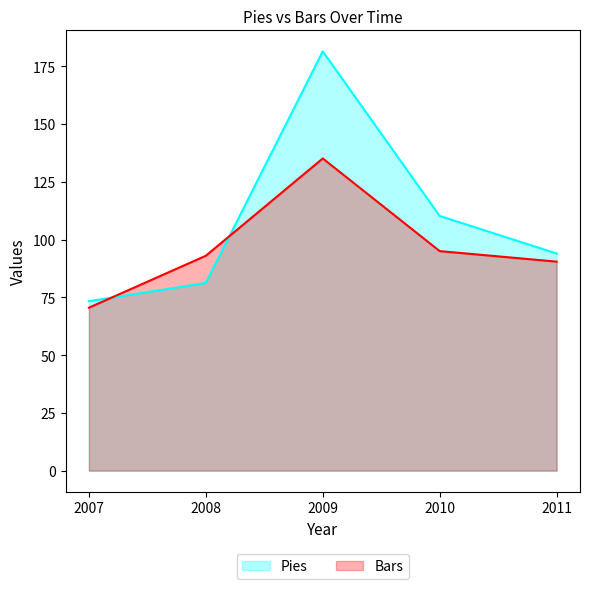

What is the difference between the second highest and second lowest values in the Pies series?

29.0